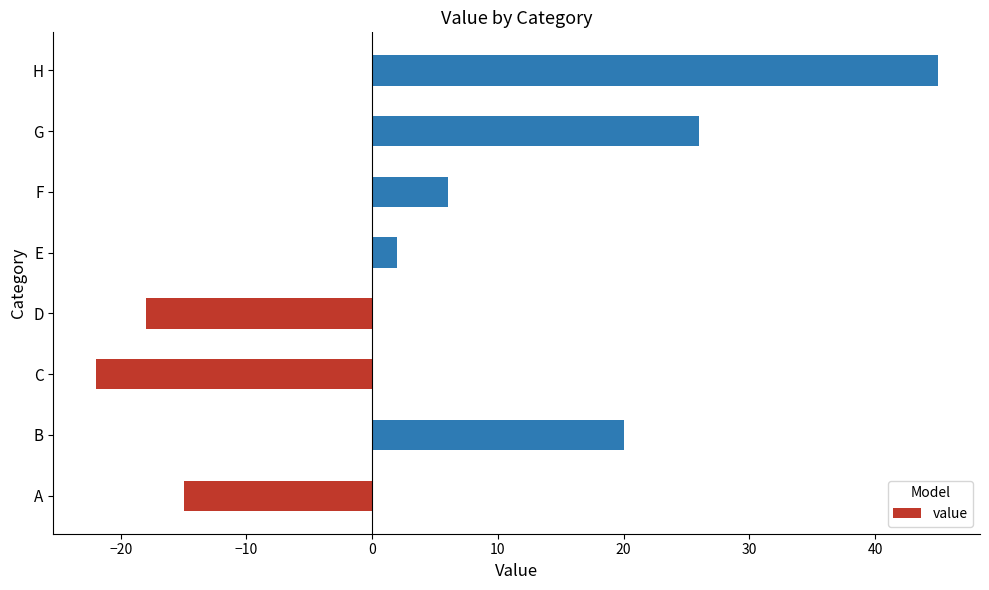

How many bars are there in total?

8